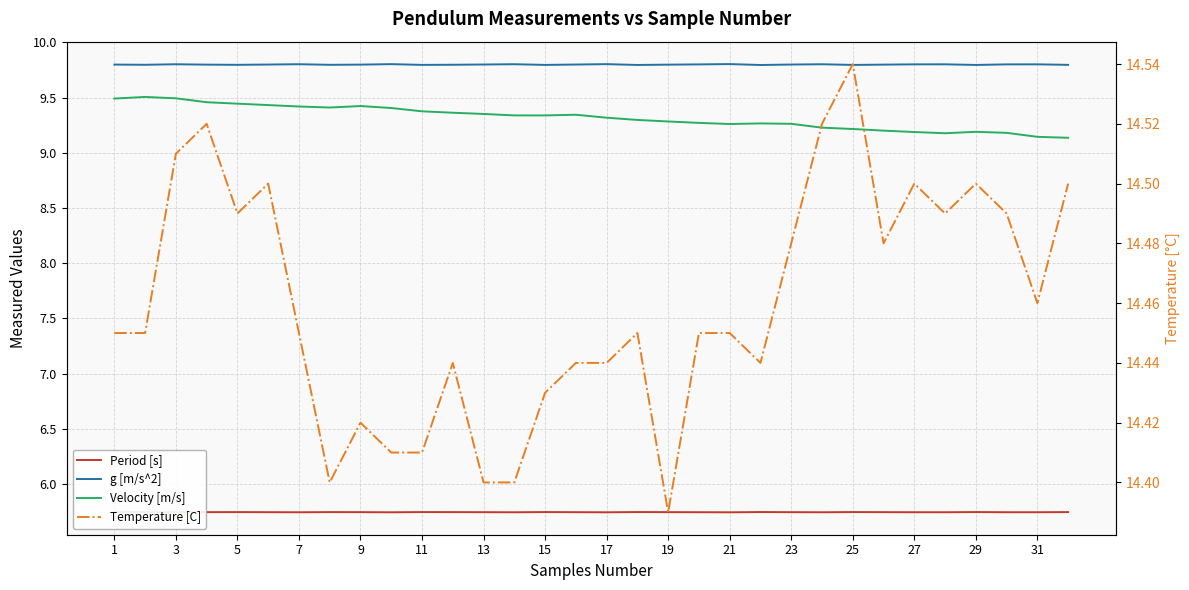

Reading right to left, extract all data points from this chart.

Period [s]: 5.7	5.7	5.7	5.7	5.7	5.7	5.7	5.7	5.7	5.7	5.7	5.7	5.7	5.7	5.7	5.7	5.7	5.7	5.7	5.7	5.7	5.7	5.7	5.7	5.7	5.7	5.7	5.7	5.7	5.7	5.7	5.7
g [m/s^2]: 9.8	9.8	9.8	9.8	9.8	9.8	9.8	9.8	9.8	9.8	9.8	9.8	9.8	9.8	9.8	9.8	9.8	9.8	9.8	9.8	9.8	9.8	9.8	9.8	9.8	9.8	9.8	9.8	9.8	9.8	9.8	9.8
Velocity [m/s]: 9.1	9.1	9.2	9.2	9.2	9.2	9.2	9.2	9.2	9.3	9.3	9.3	9.3	9.3	9.3	9.3	9.3	9.3	9.3	9.4	9.4	9.4	9.4	9.4	9.4	9.4	9.4	9.4	9.5	9.5	9.5	9.5
Temperature [C]: 14.5	14.5	14.5	14.5	14.5	14.5	14.5	14.5	14.5	14.5	14.4	14.4	14.4	14.4	14.4	14.4	14.4	14.4	14.4	14.4	14.4	14.4	14.4	14.4	14.4	14.4	14.5	14.5	14.5	14.5	14.4	14.4